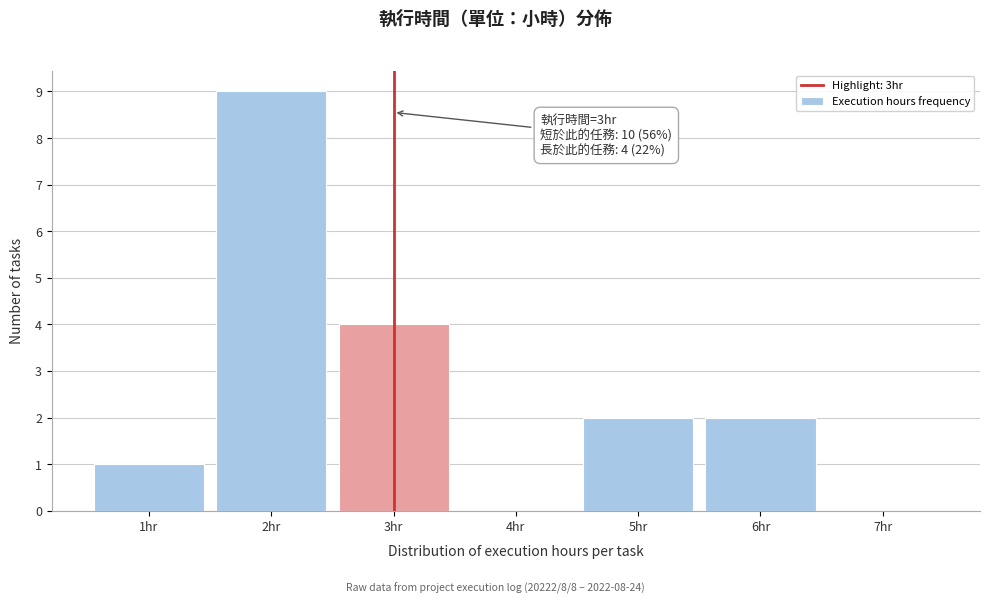

Which range on the x-axis has the tallest bar?

1.5 to 2.5